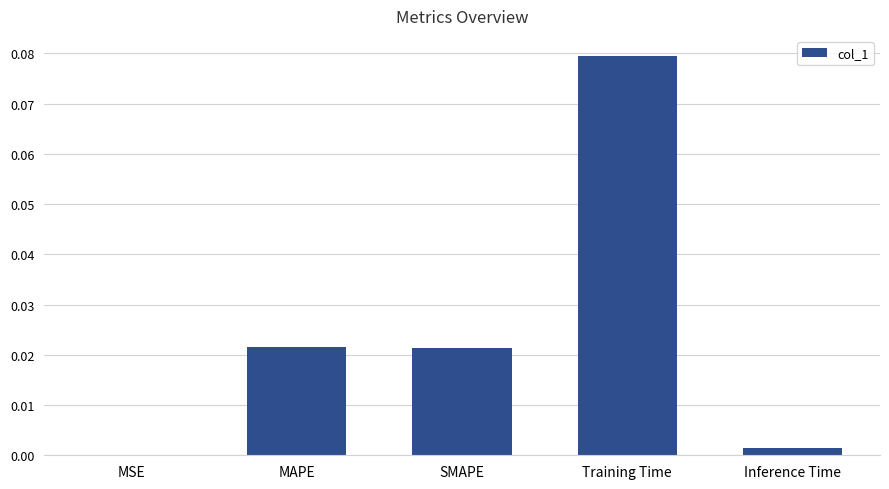

Is it true that the value at Training Time is 0.0?

False